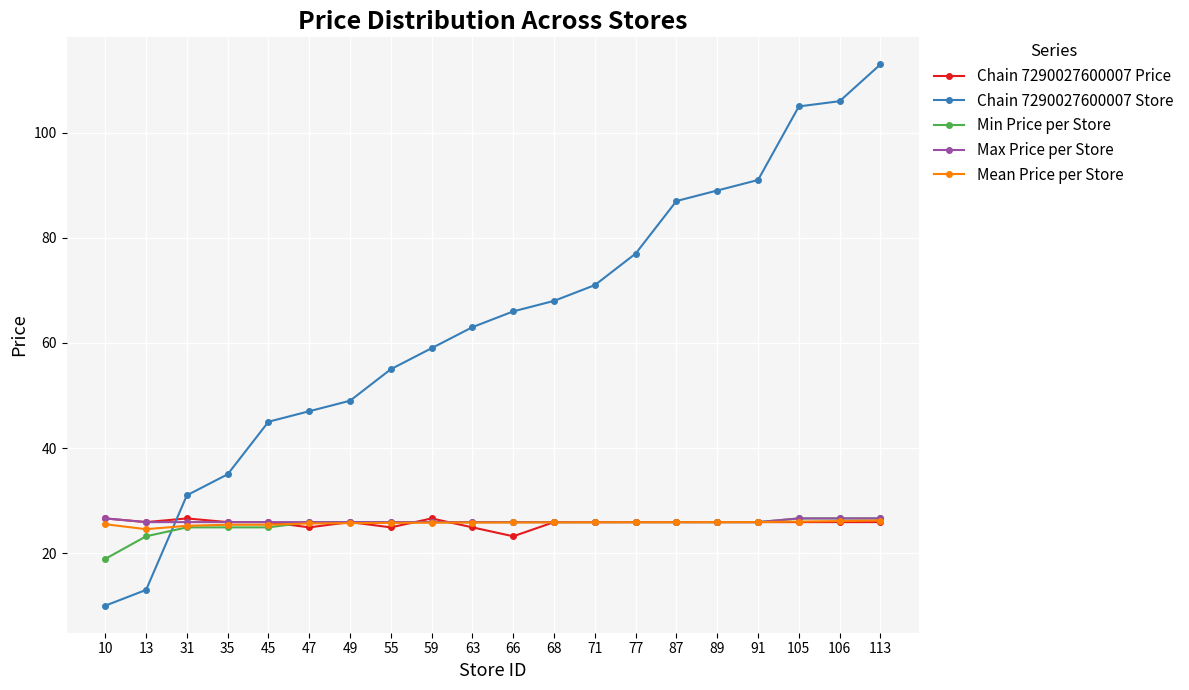

What is the value of the Min Price per Store point at the 10th from the left?

25.9